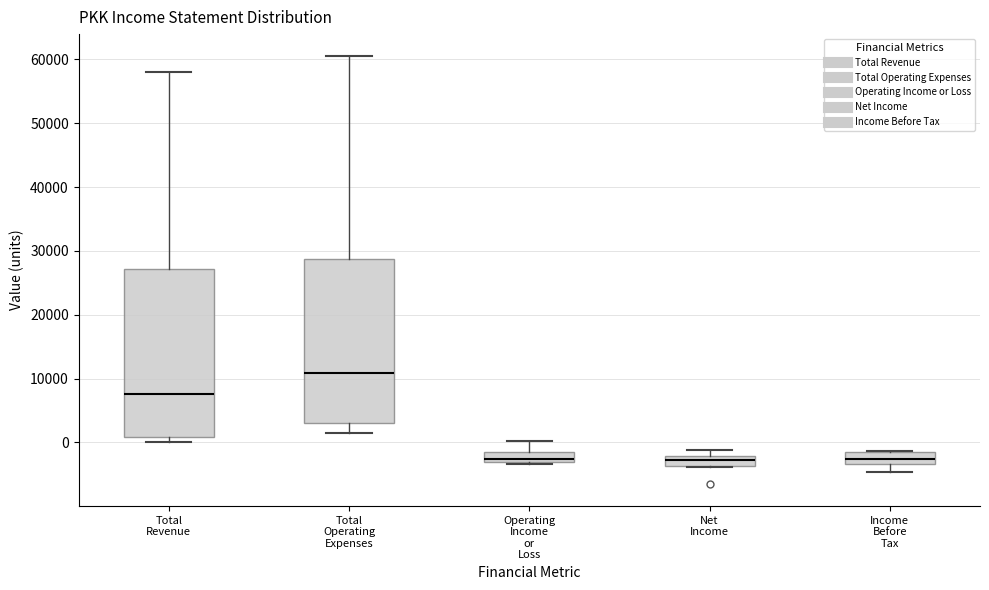

Where is the lower edge of the box for Total Revenue on the y-axis? The values are not printed on the chart, so give them approximately, as read against the axis.

1000